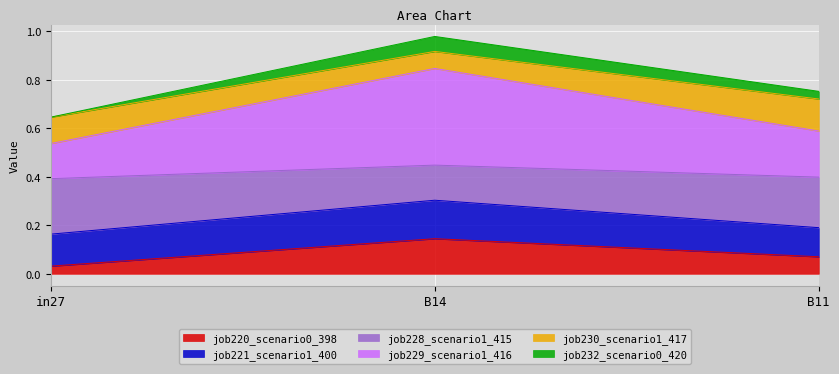

At which label does job220_scenario0_398 reach its peak?

B14